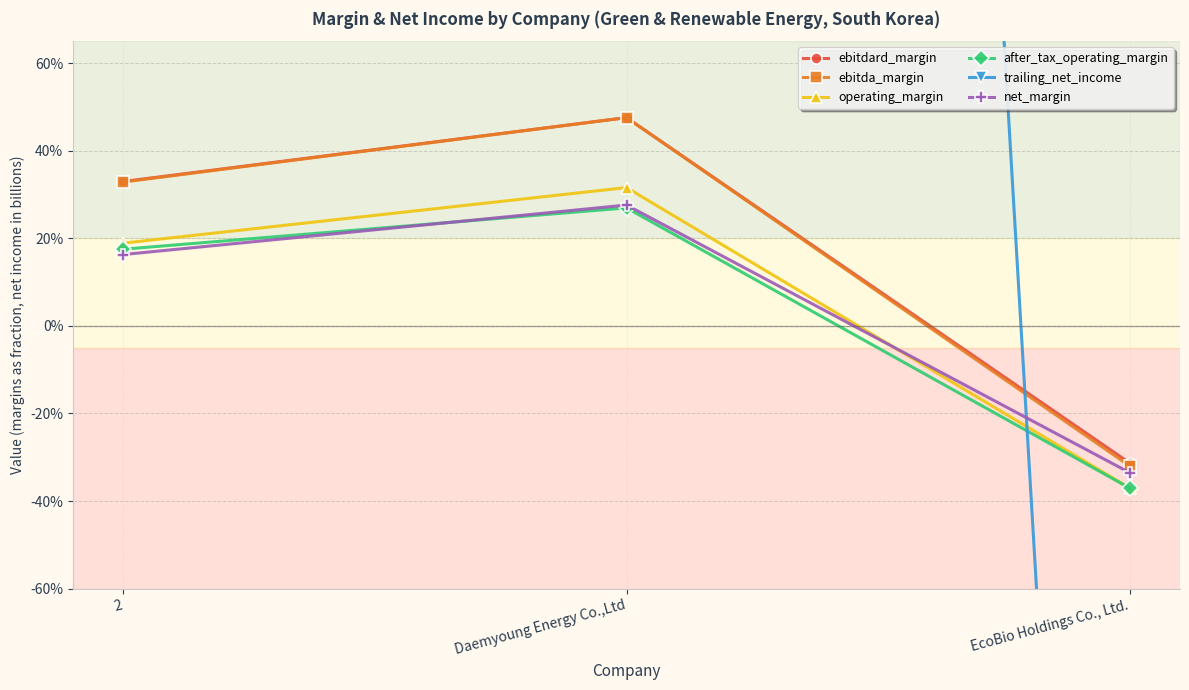

How many data points in ebitda_margin are less than 0?

1